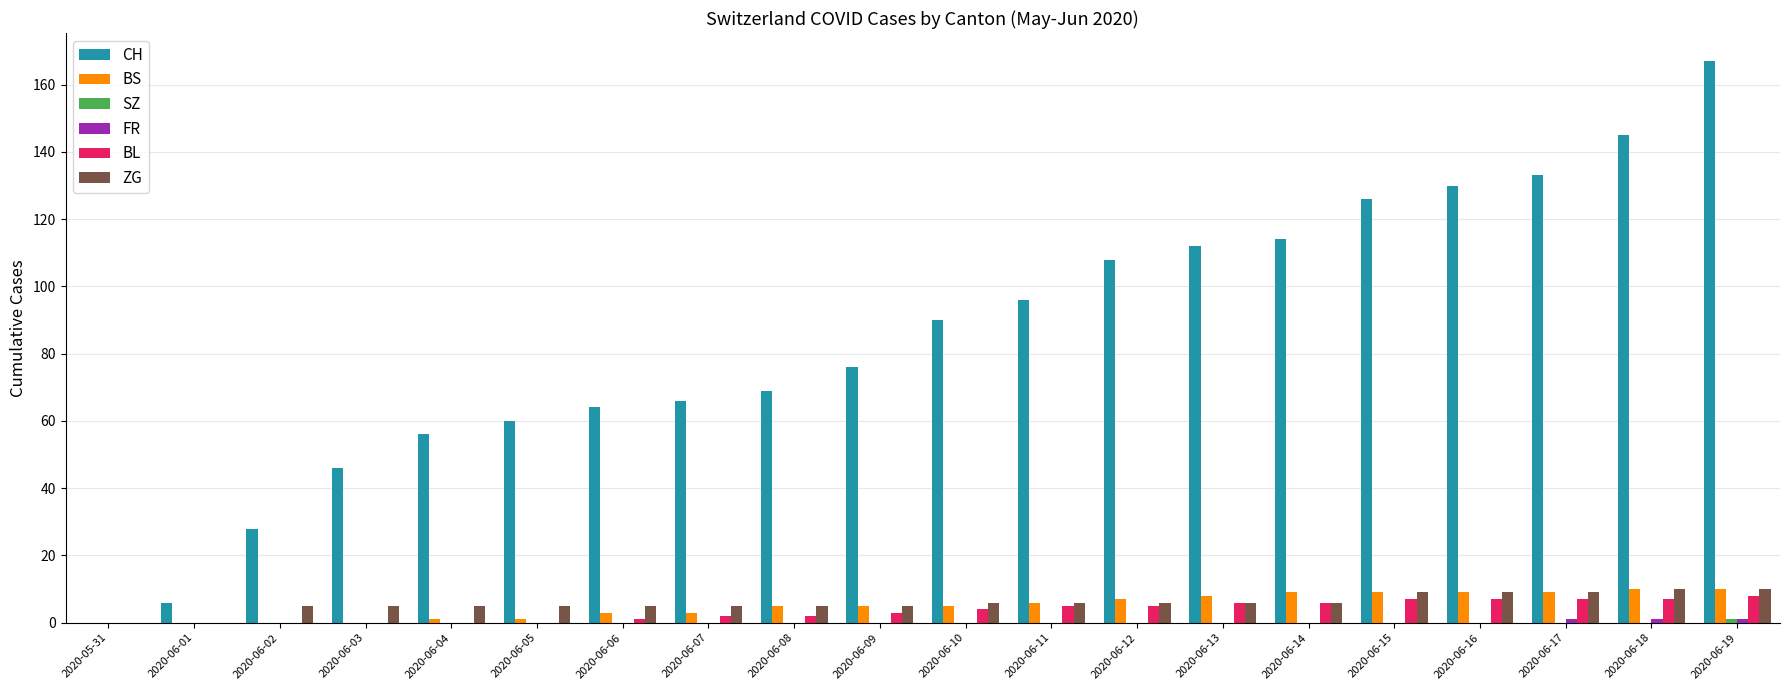

Is it true that CH equals 108 at 2020-06-12?

True